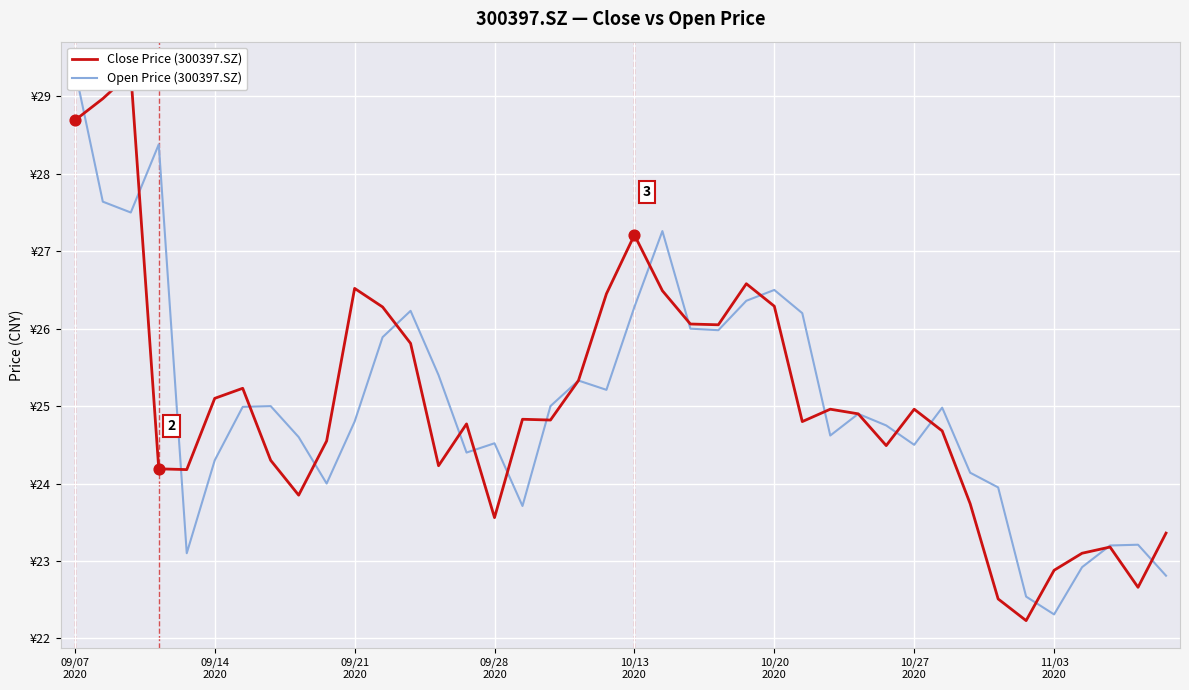

Which series contains the lowest Y value?

Close Price (300397.SZ)